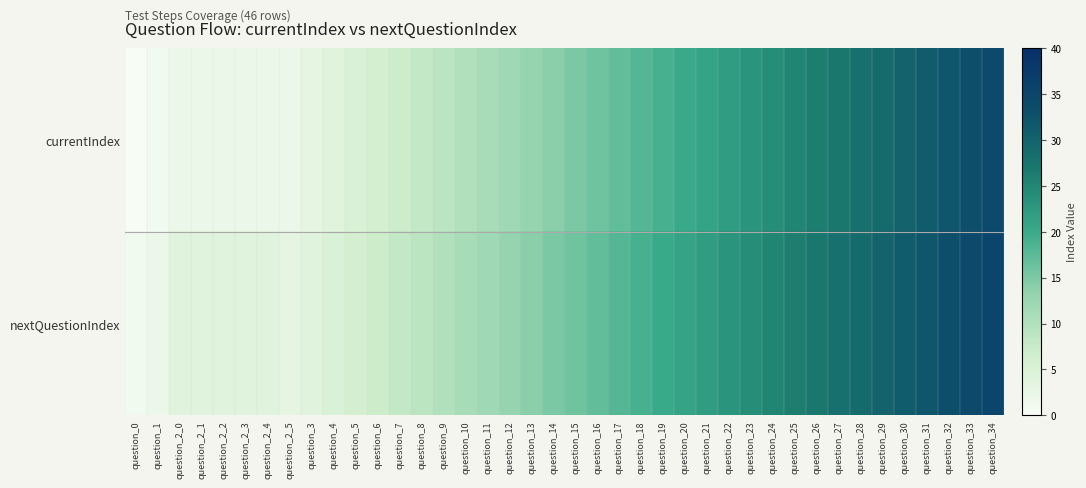

Which series has the largest range (max minus min)?

currentIndex